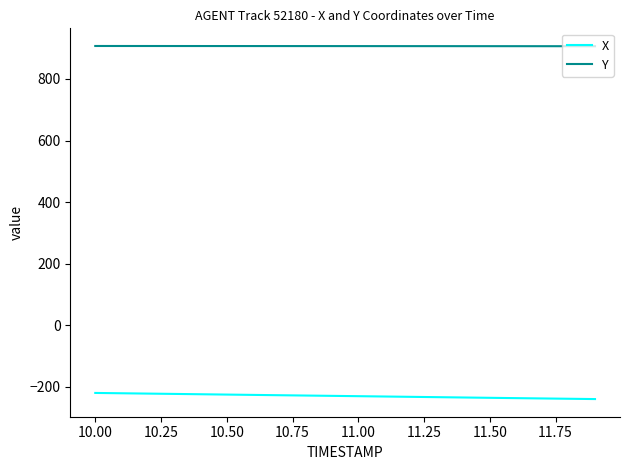

What is the greatest value displayed?

907.2